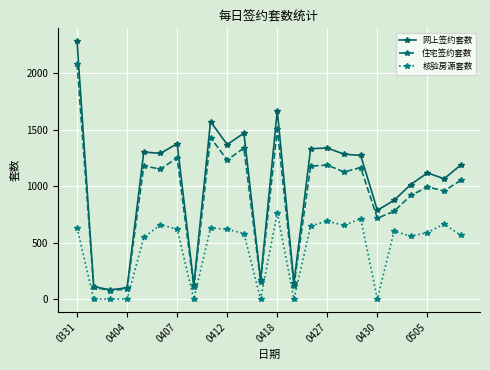

True or false: 核验房源套数 and 网上签约套数 cross at least once.

False